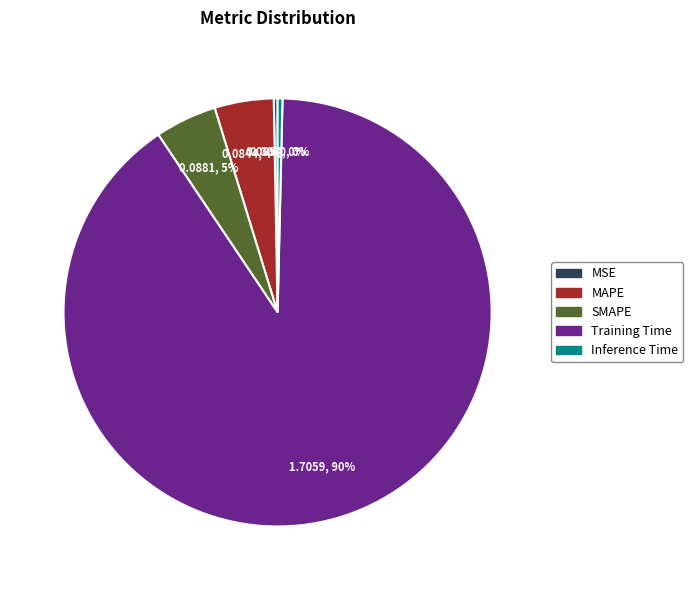

Which has a higher value, Training Time or Inference Time?

Training Time